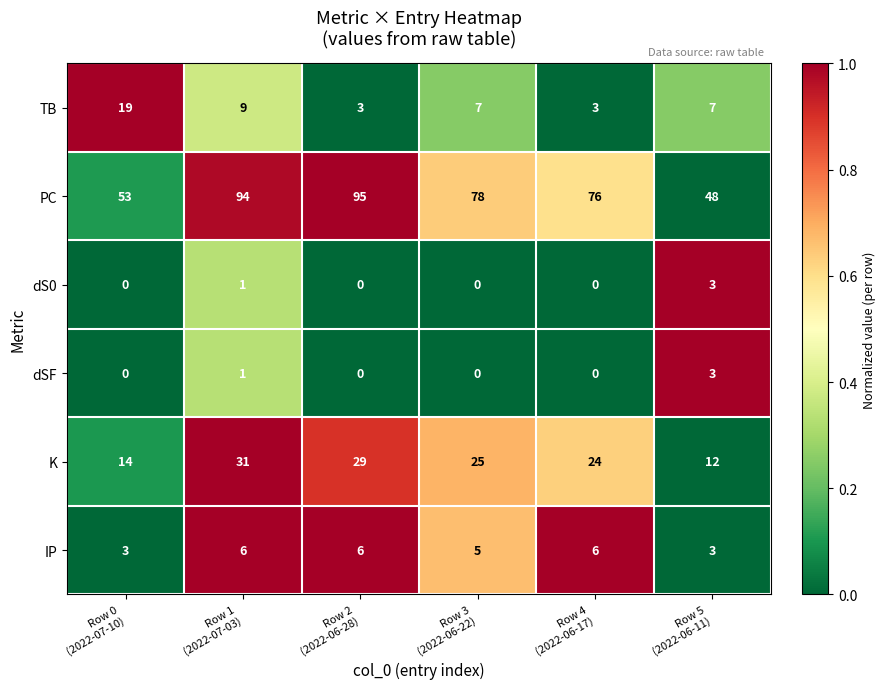

At how many categories does at least one series exceed 14?

6